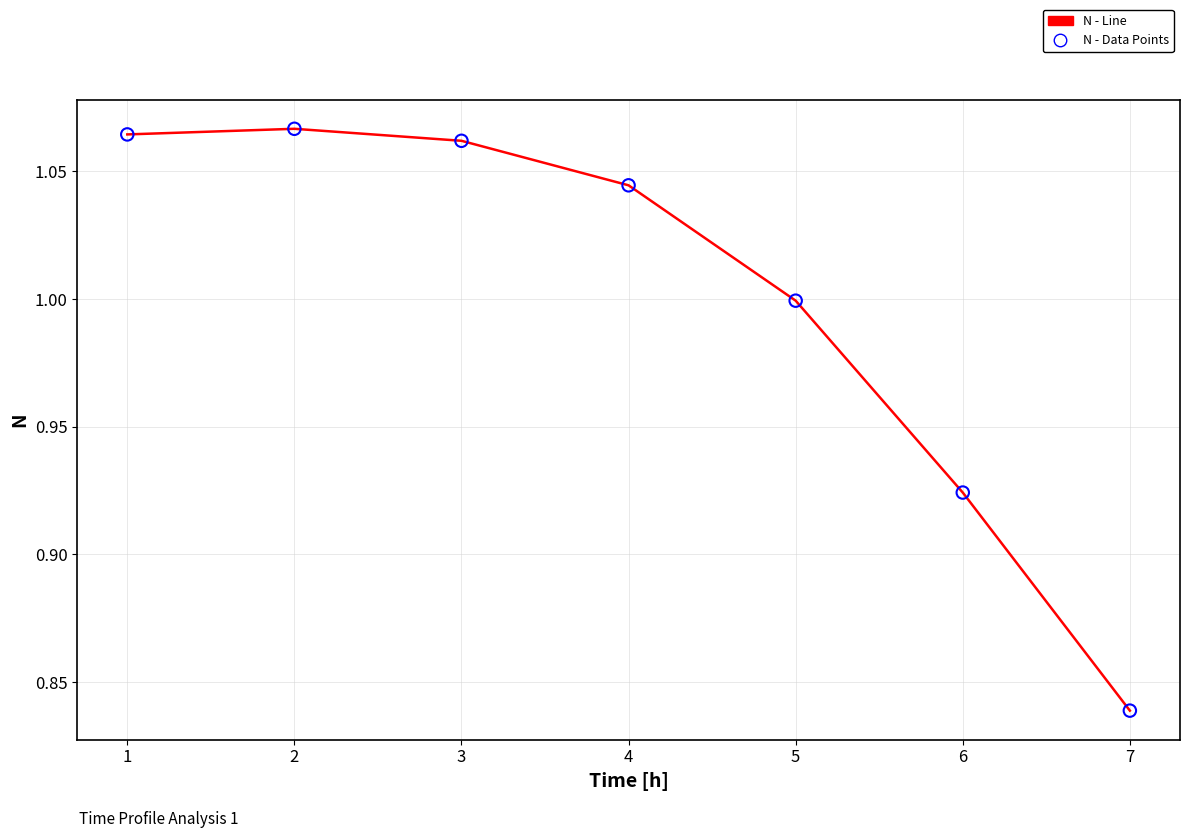

At which label is the value closest to 0?

7